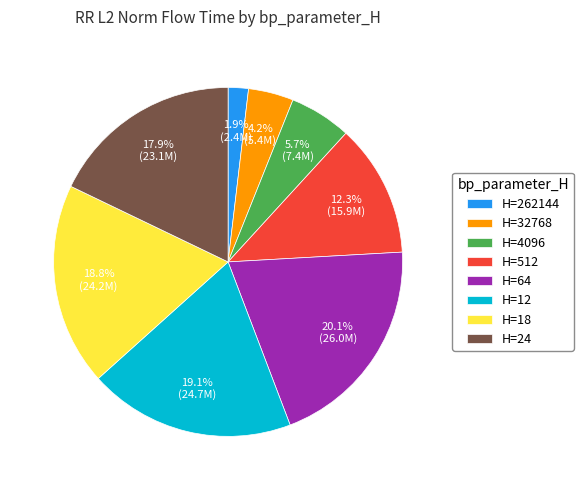

Between H=24 and H=262144, which is larger?

H=24